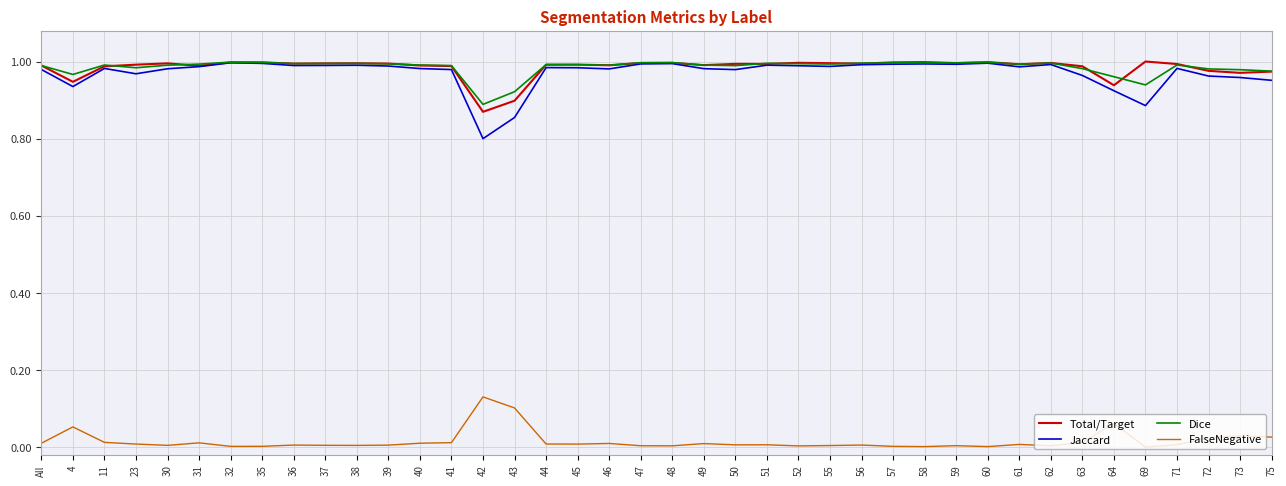

What is the sum of the Jaccard values at 71 and 52?

2.0